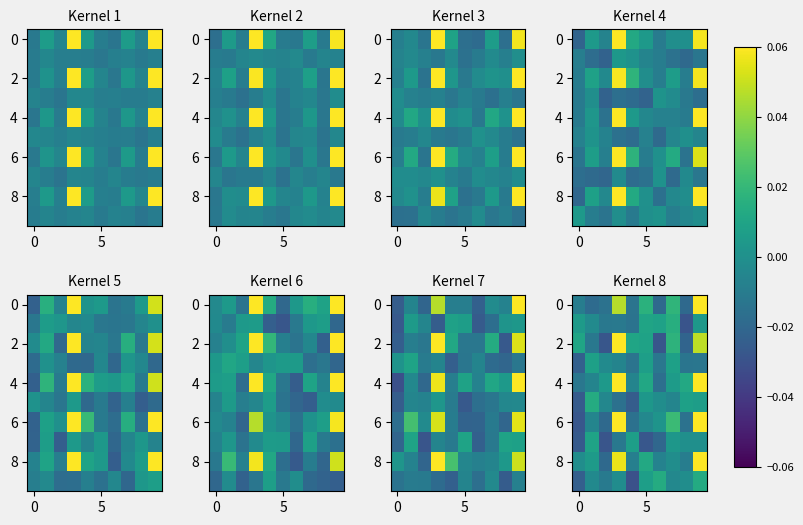

What is the highest value of the 0 series?

0.1